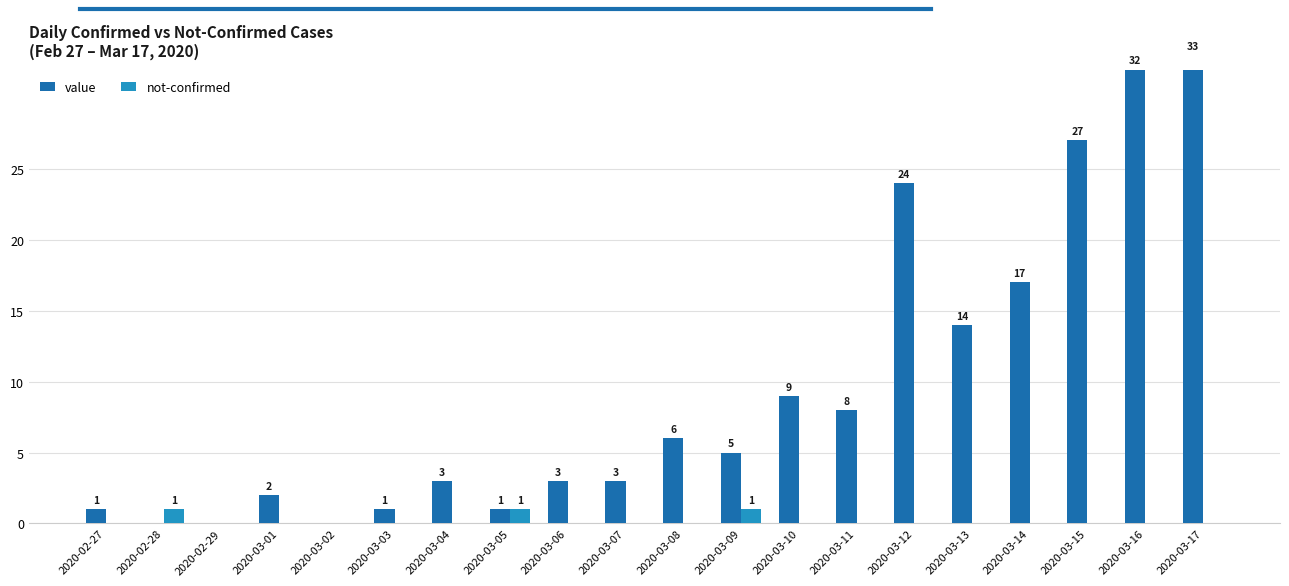

What is the label of the 8th bar from the right?

2020-03-10